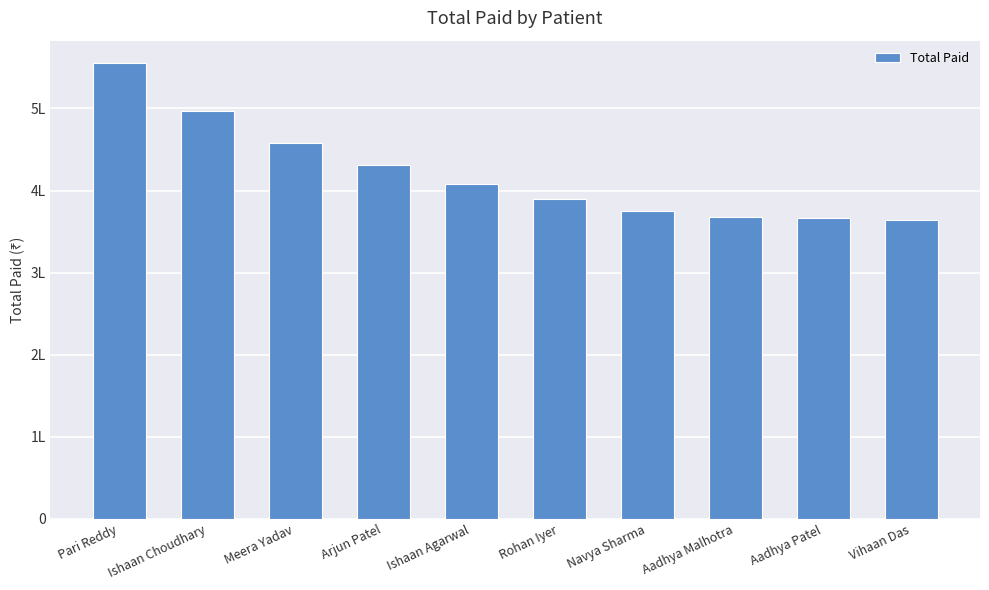

Is it true that the value at Aadhya Patel is 366129.5?

True